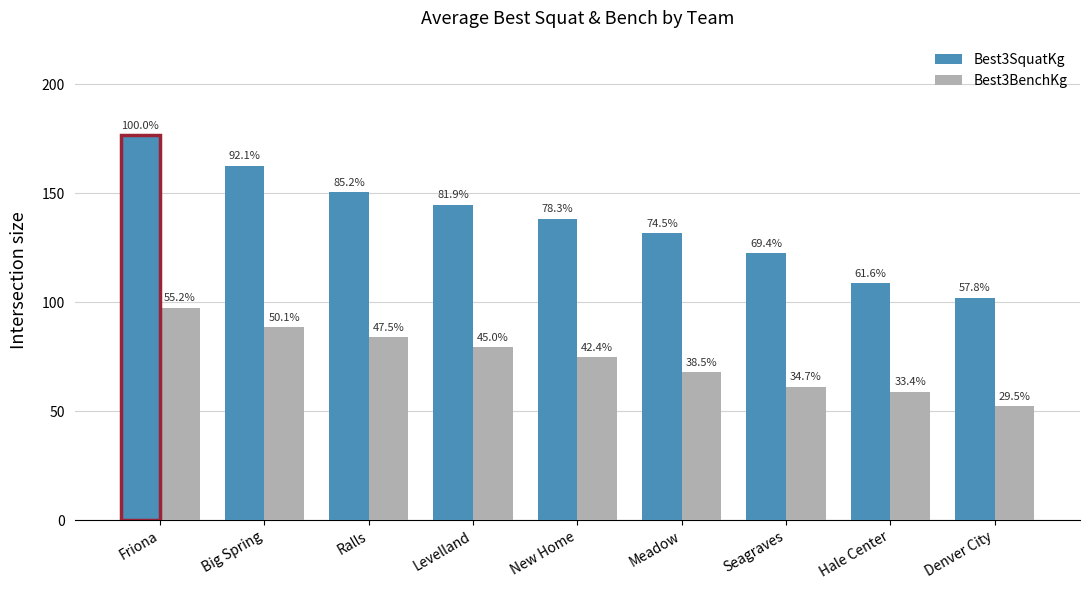

What are all the series names shown in the legend?

Best3SquatKg, Best3BenchKg